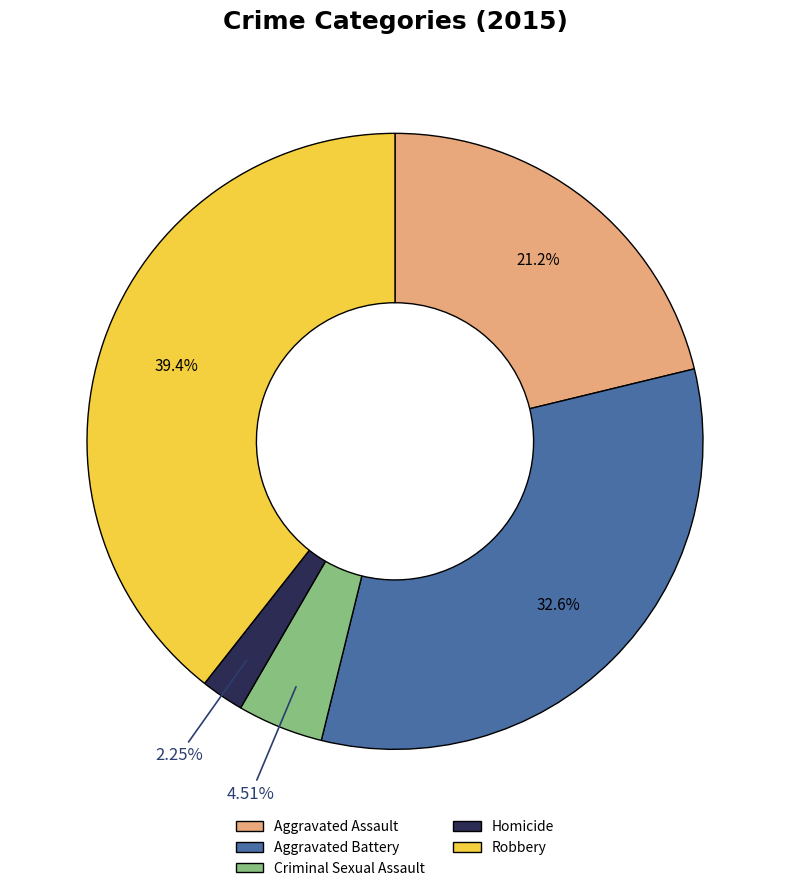

How many segments does this pie chart have?

5